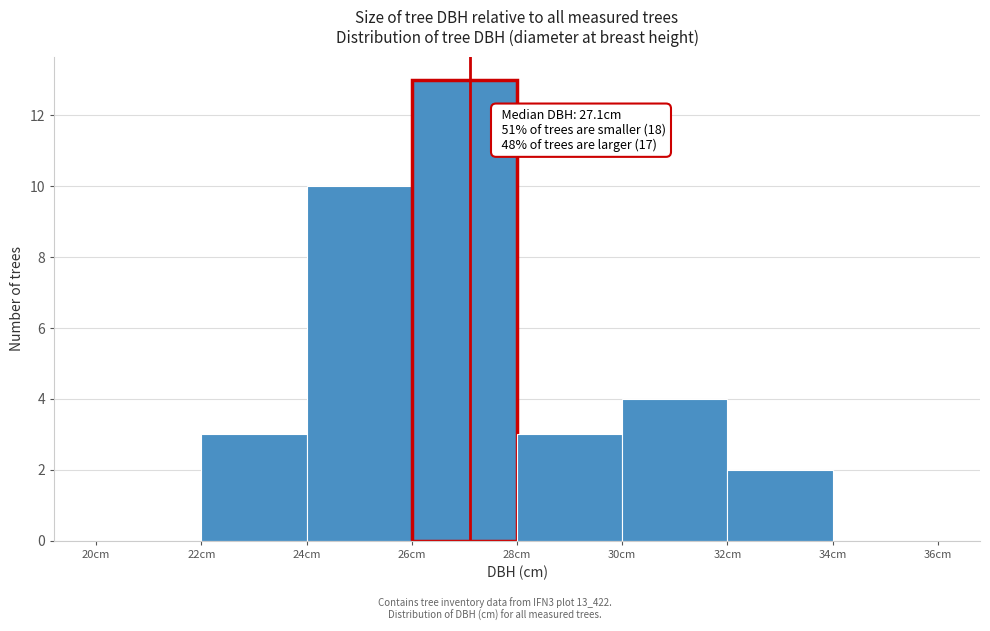

Over which range of the x-axis is the bar tallest?

26 to 28